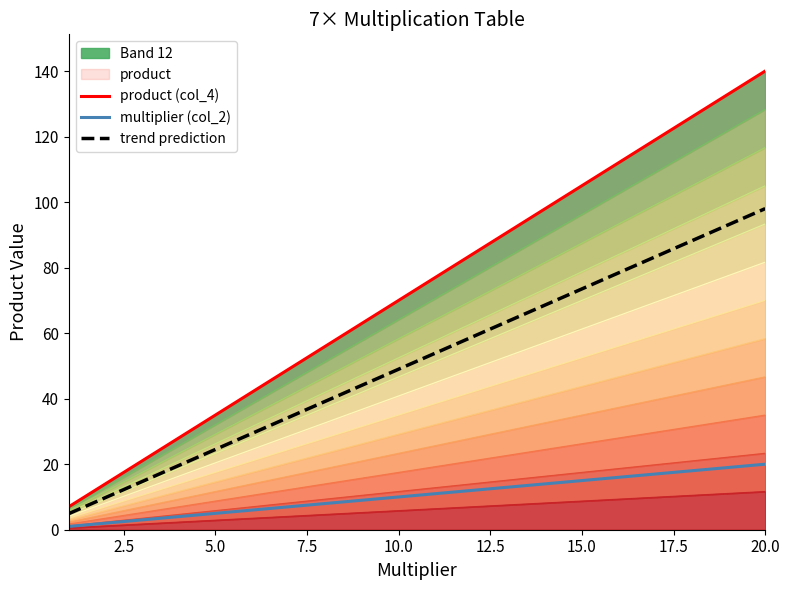

Which category has the highest value in the trend prediction series?

20.0